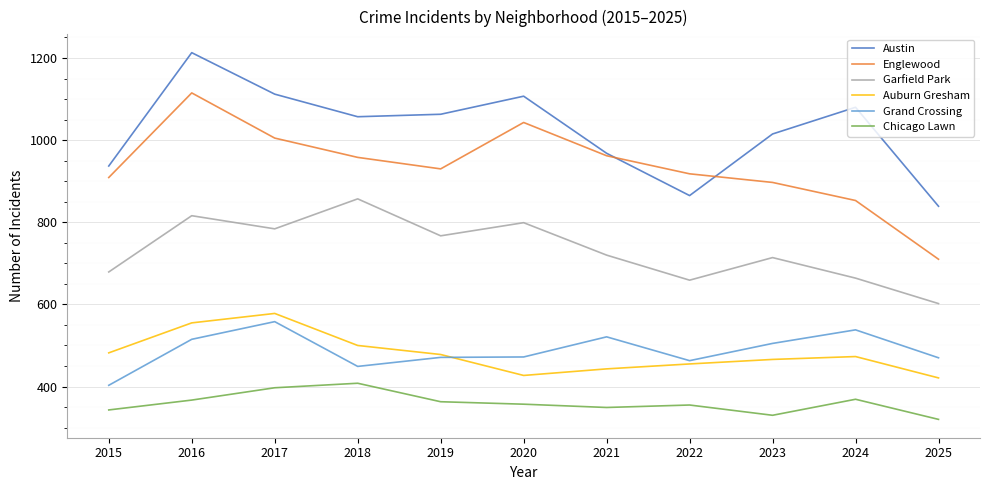

Which series changed the most between 2016 and 2021?

Austin